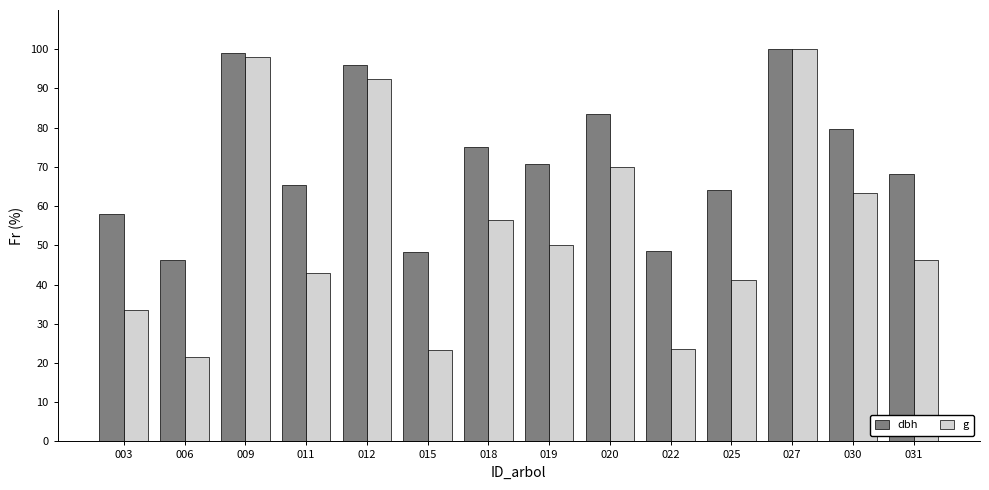

Which category has the lowest value across all series?

006